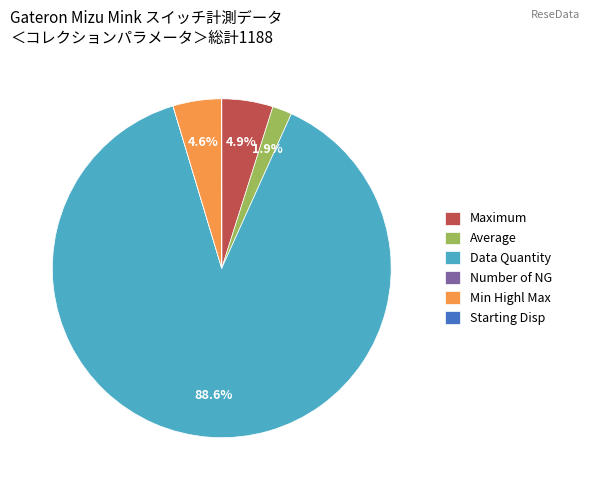

To the nearest percent, what percentage of the pie is Maximum?

5%